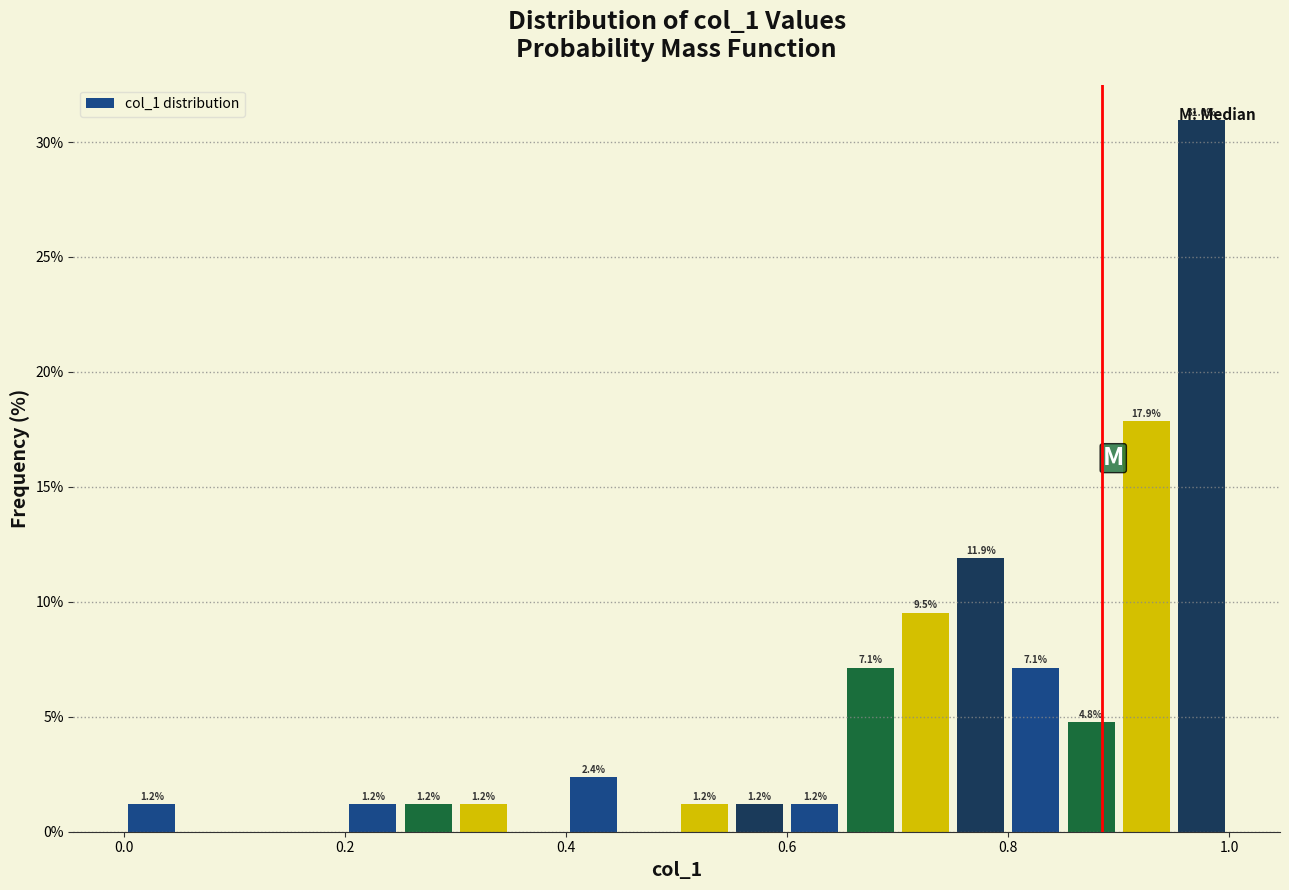

Around what value on the x-axis is the tallest bar? Give the approximate position of its centre, as read against the axis.

0.98